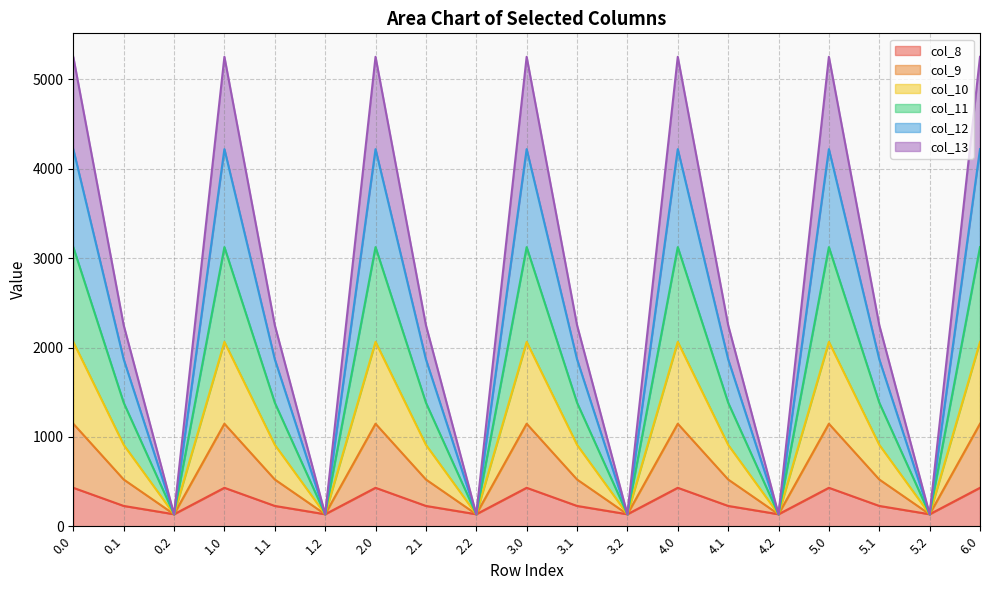

True or false: col_12 and col_10 cross at least once.

False